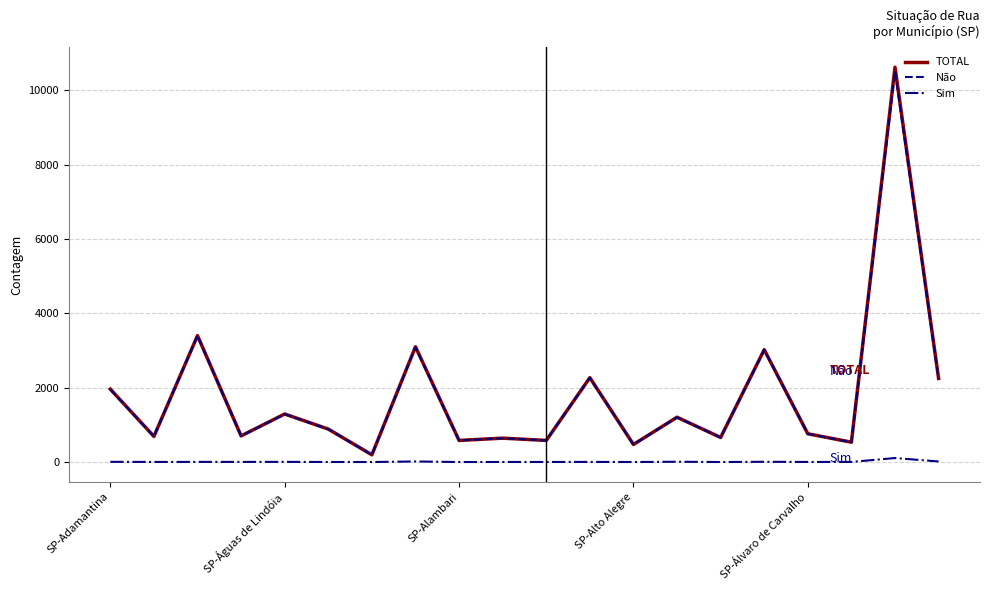

Which series has the widest spread of values?

TOTAL